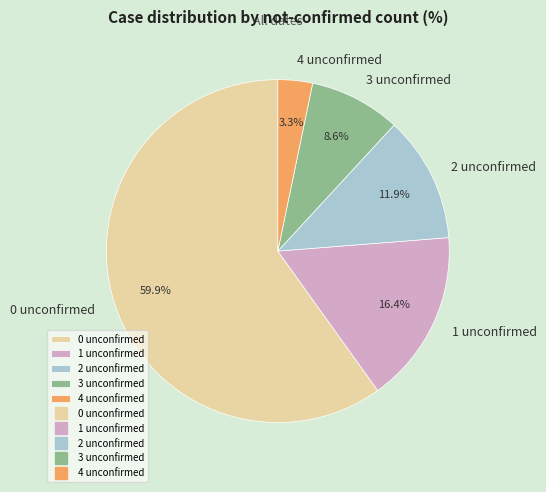

How many segments does this pie chart have?

5